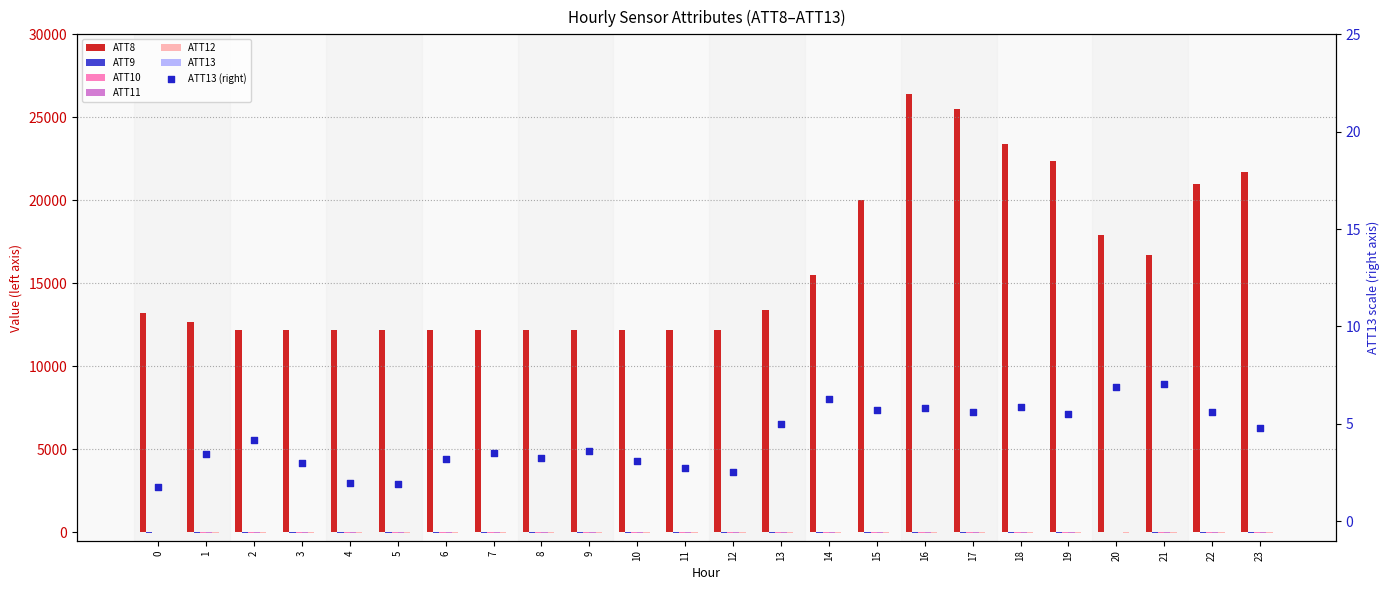

Which series contains the highest Y value?

ATT8